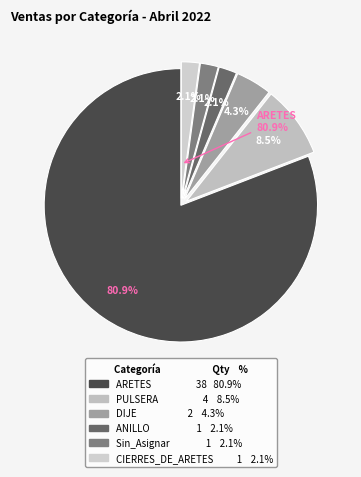

Which has a higher value, PULSERA or ANILLO?

PULSERA